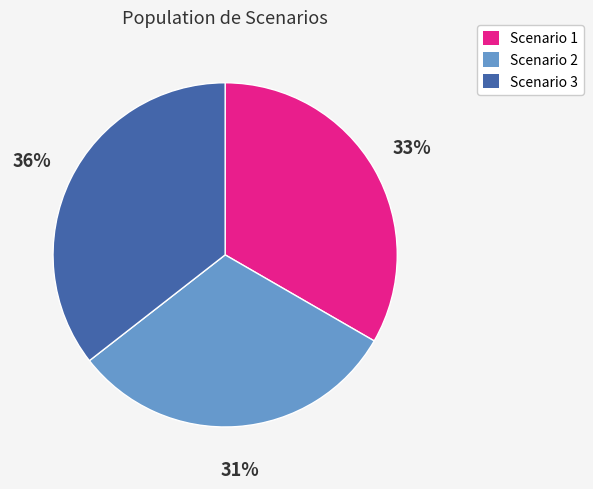

To the nearest percent, what is the combined percentage of Scenario 1 and Scenario 3?

69%